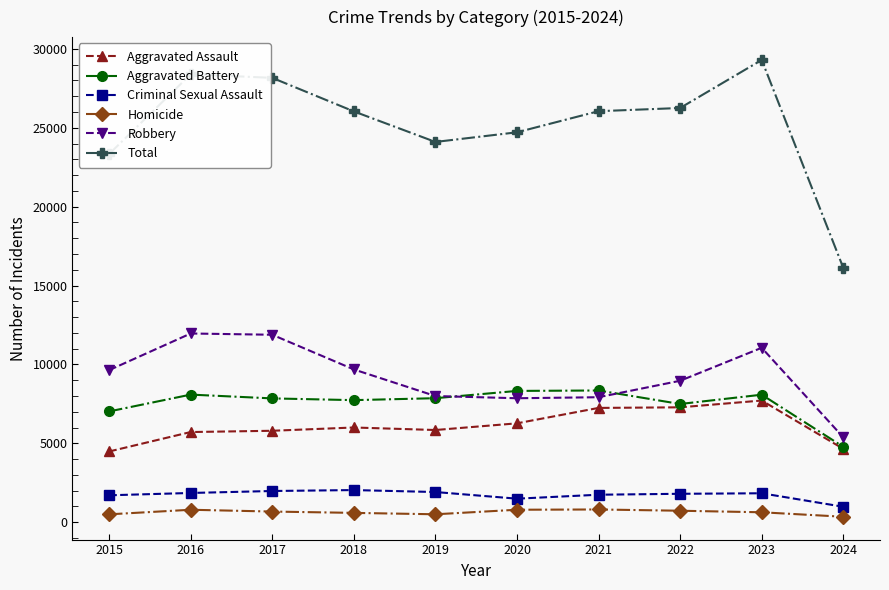

Rank the series by their maximum value, from highest to lowest.

Total, Robbery, Aggravated Battery, Aggravated Assault, Criminal Sexual Assault, Homicide